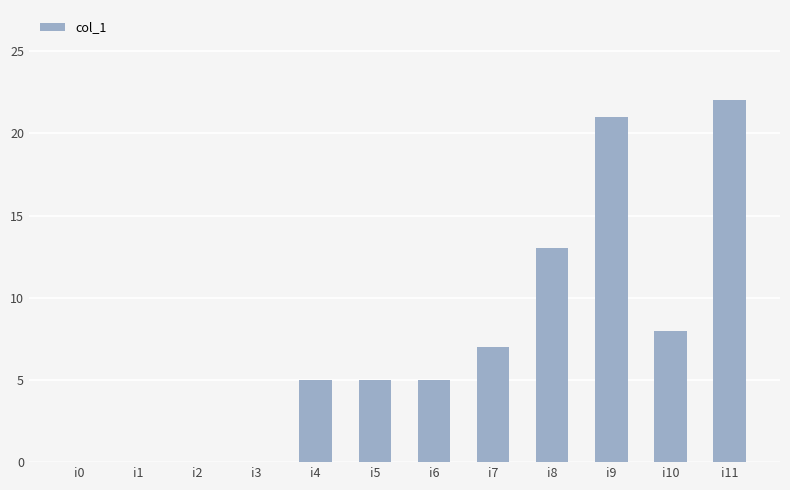

What is the maximum value shown in the chart?

22